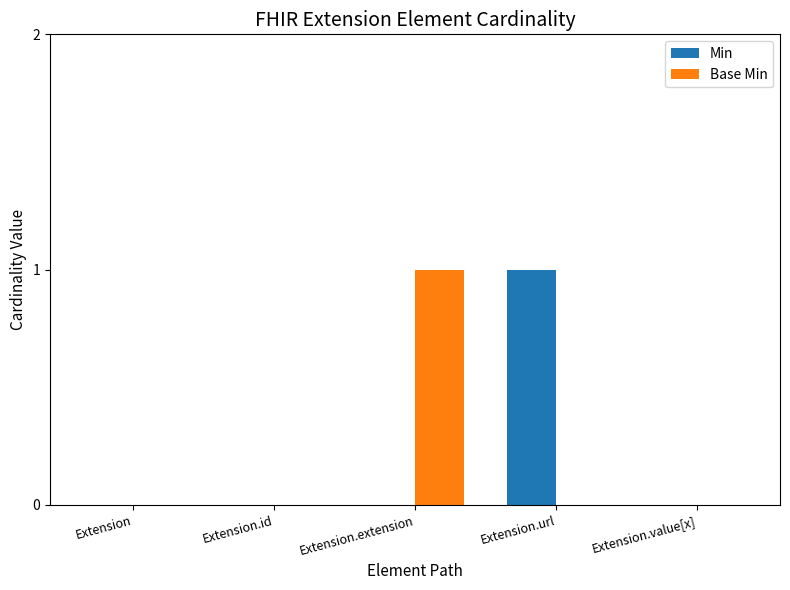

Which series changed the most between Extension and Extension.url?

Min